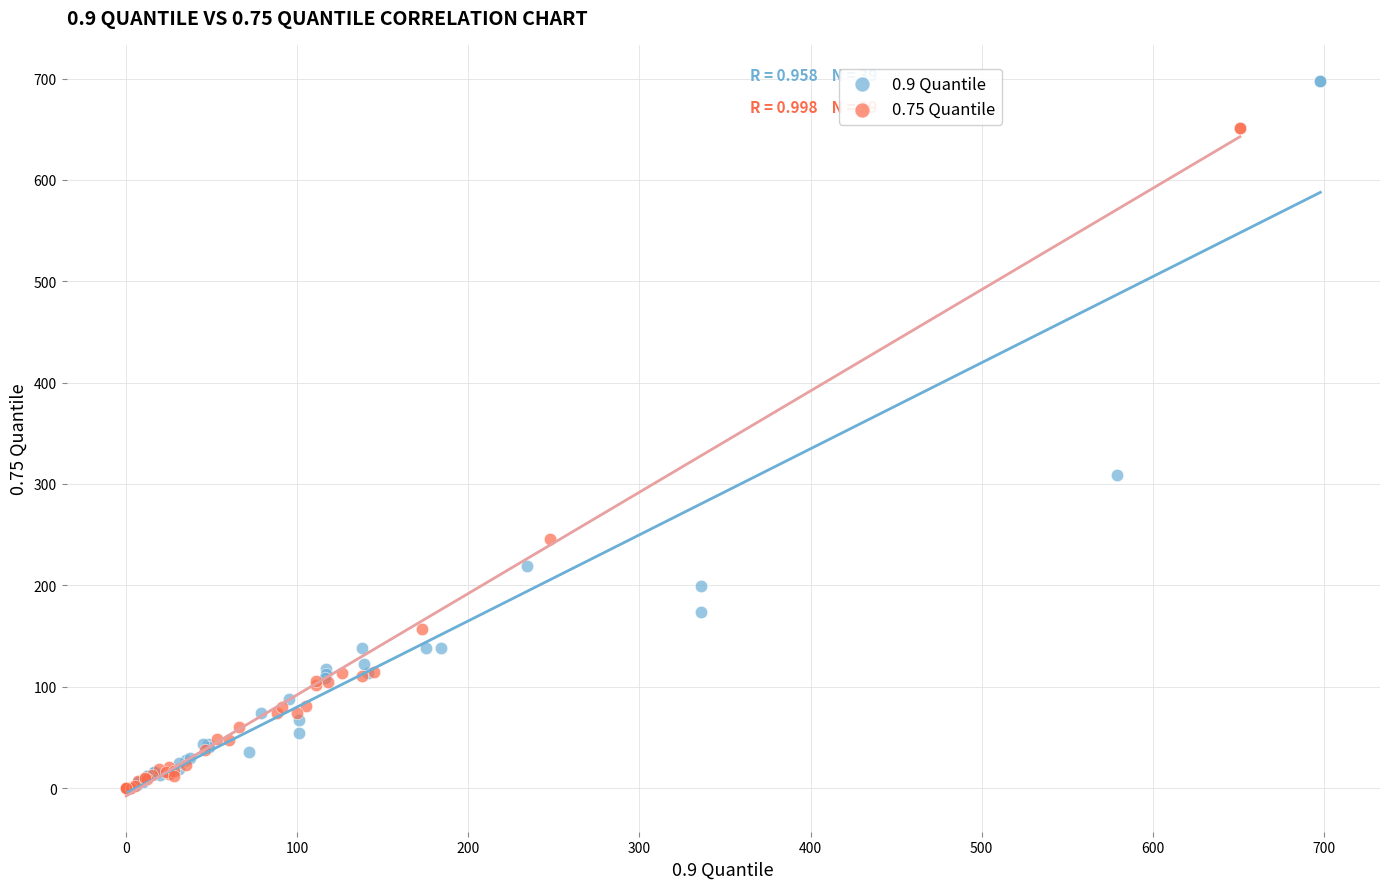

Which series has the widest spread of Y values?

0.9 Quantile